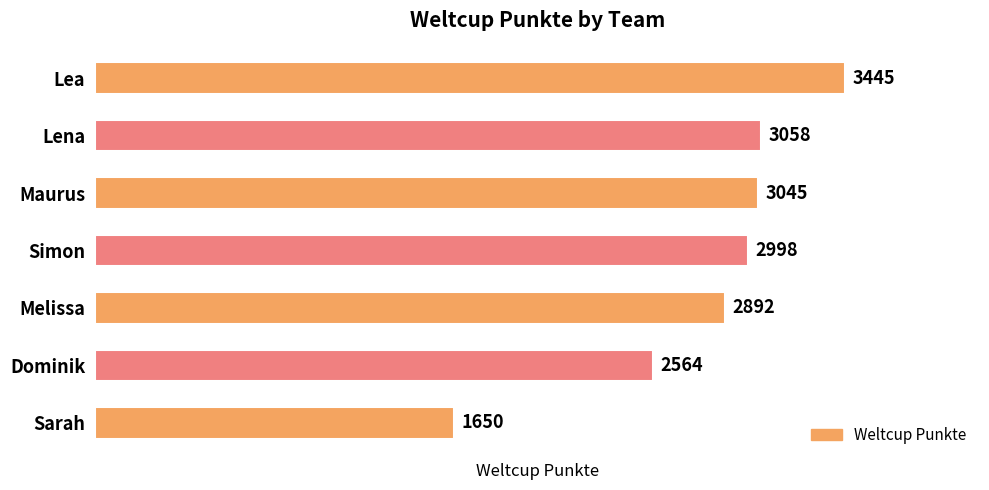

What is the label of the 5th bar from the top?

Melissa